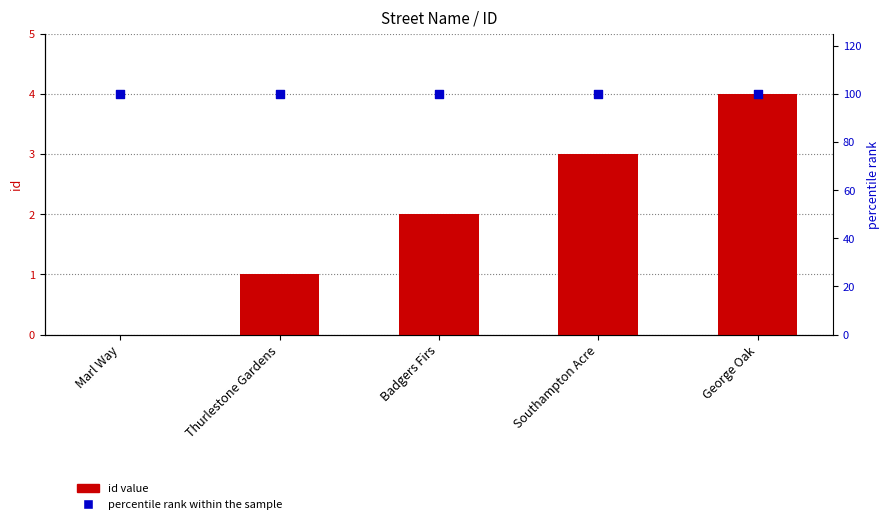

Is the value of percentile rank within the sample at Thurlestone Gardens greater than the value of id value at Southampton Acre?

Yes